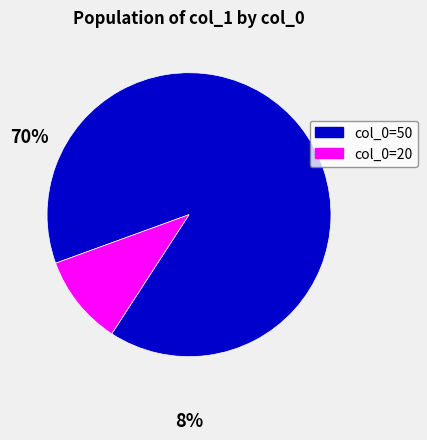

Is there a majority slice in this chart?

Yes